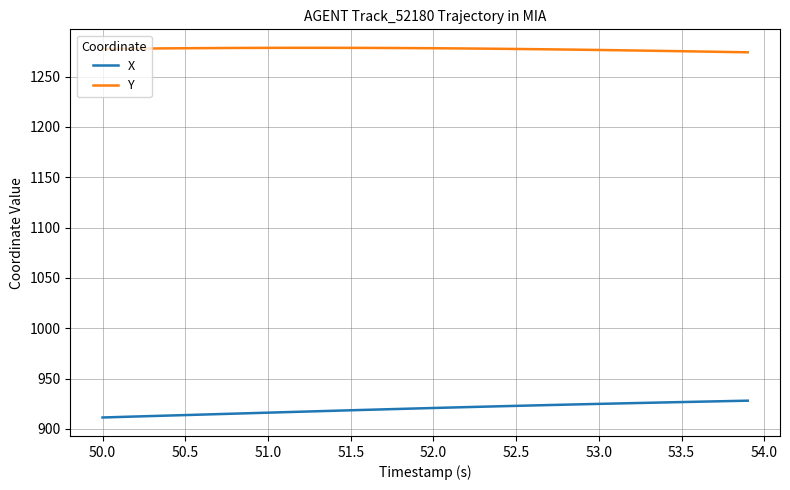

What is the difference between the maximum and minimum values in the X series?

16.7